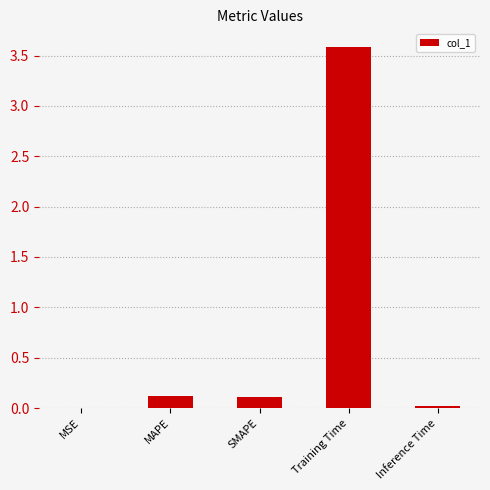

Is it true that the value at Training Time is 3.6?

True